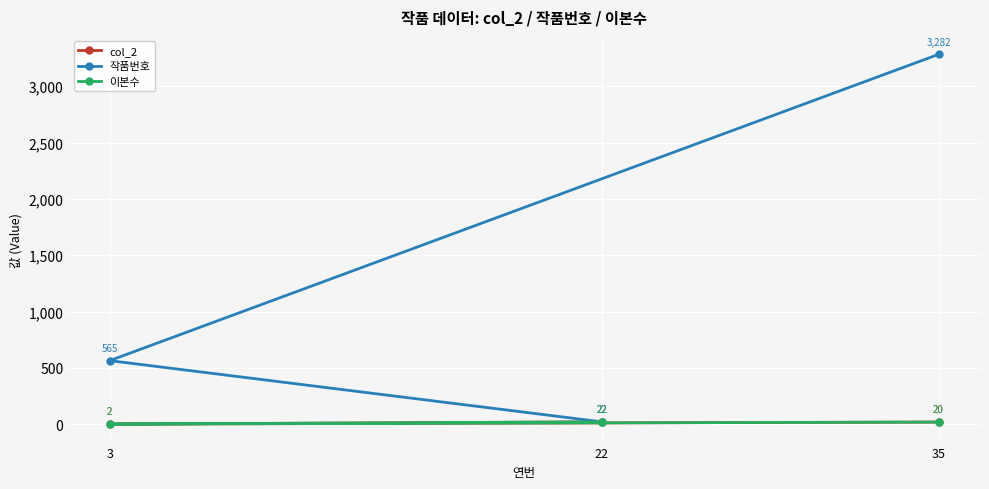

Count the col_2 values in the range 2 to 22.

3